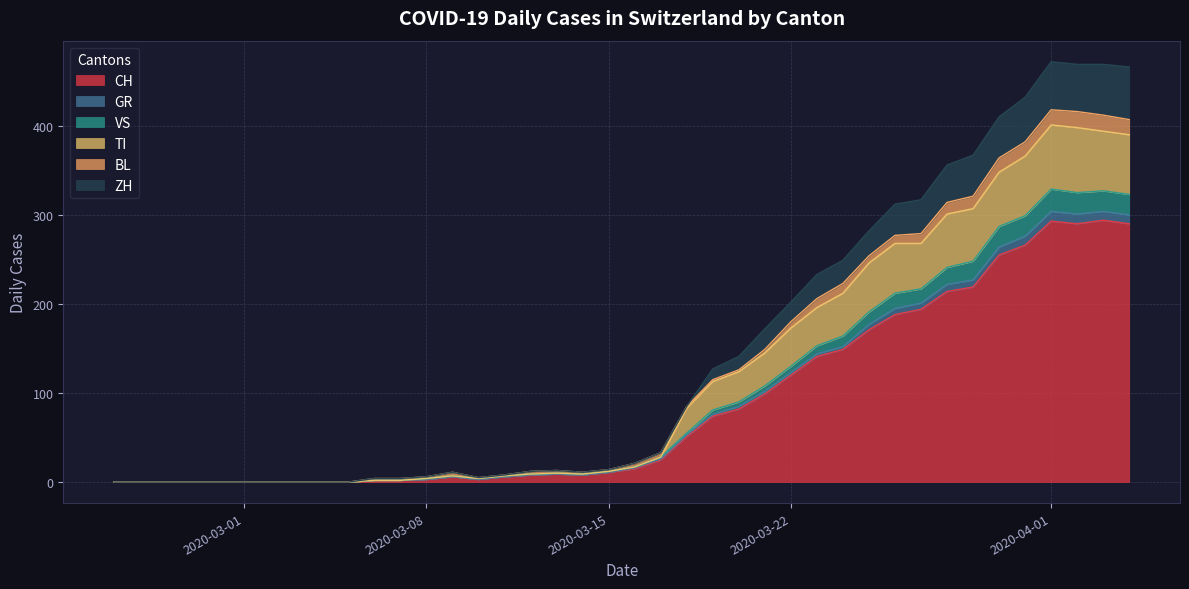

What is the maximum value for CH?

294